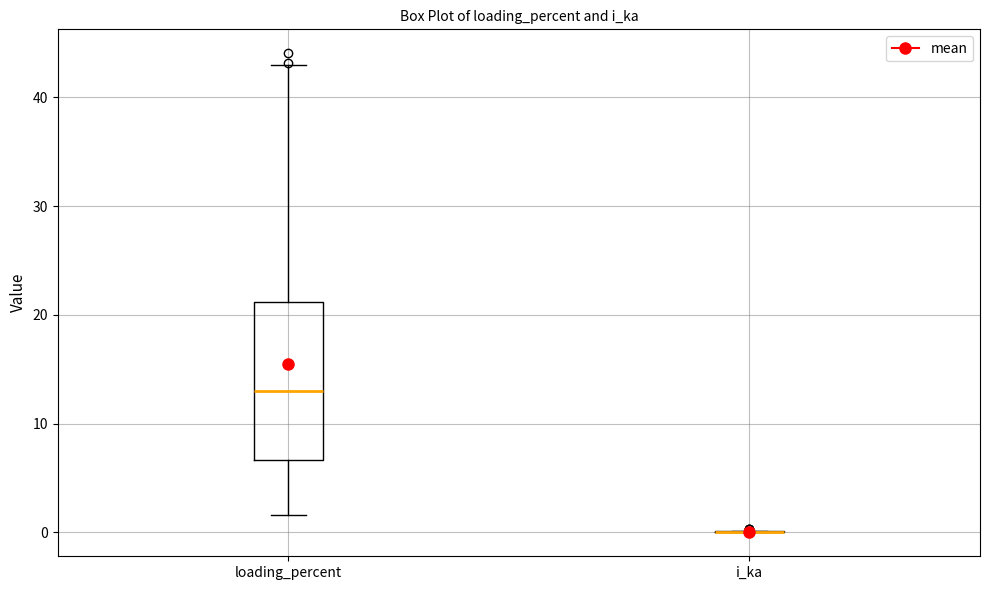

Comparing the boxes themselves (not the whiskers), which one is the tallest?

loading_percent